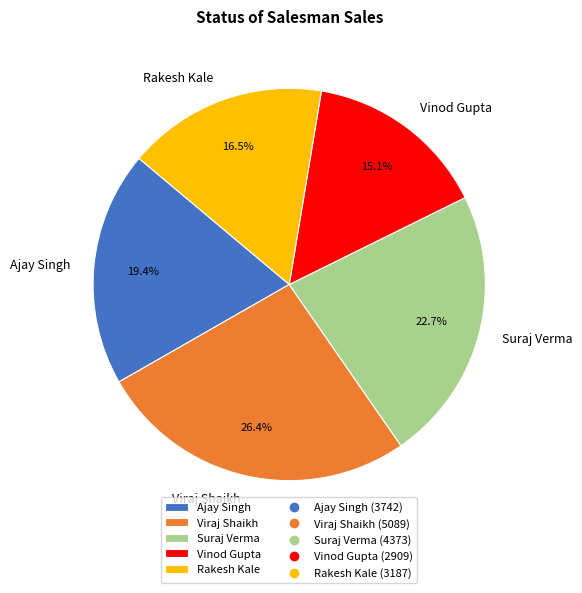

To the nearest percent, what is the average slice percentage?

20%